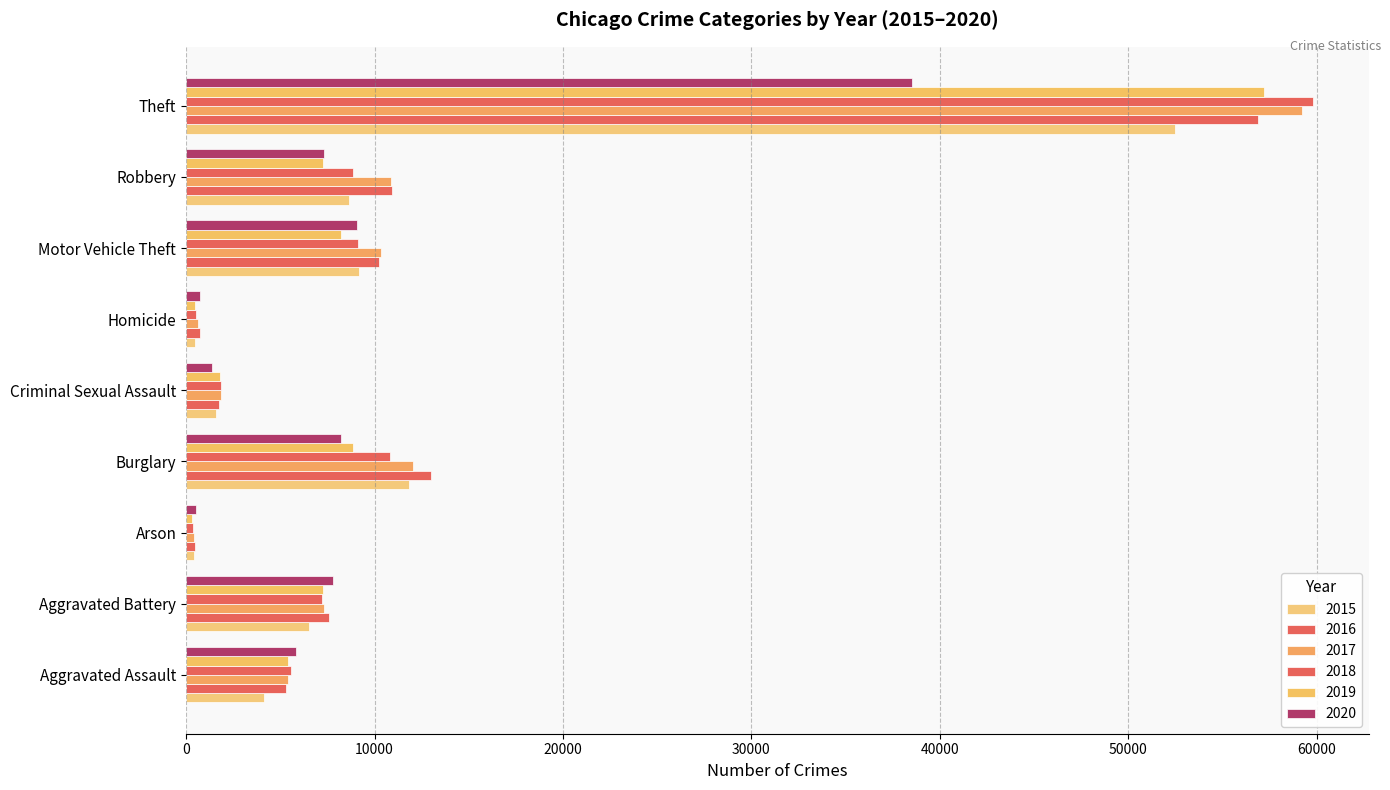

True or false: 2015 has a value of 6551 at Aggravated Assault.

False